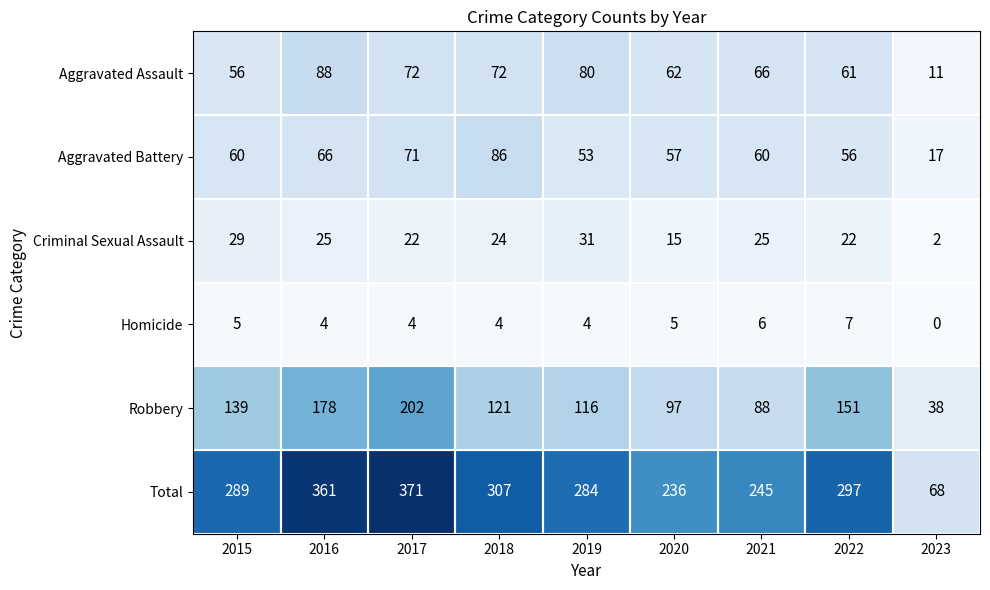

Rank the series at 2018 from lowest to highest value.

Homicide, Criminal Sexual Assault, Aggravated Assault, Aggravated Battery, Robbery, Total